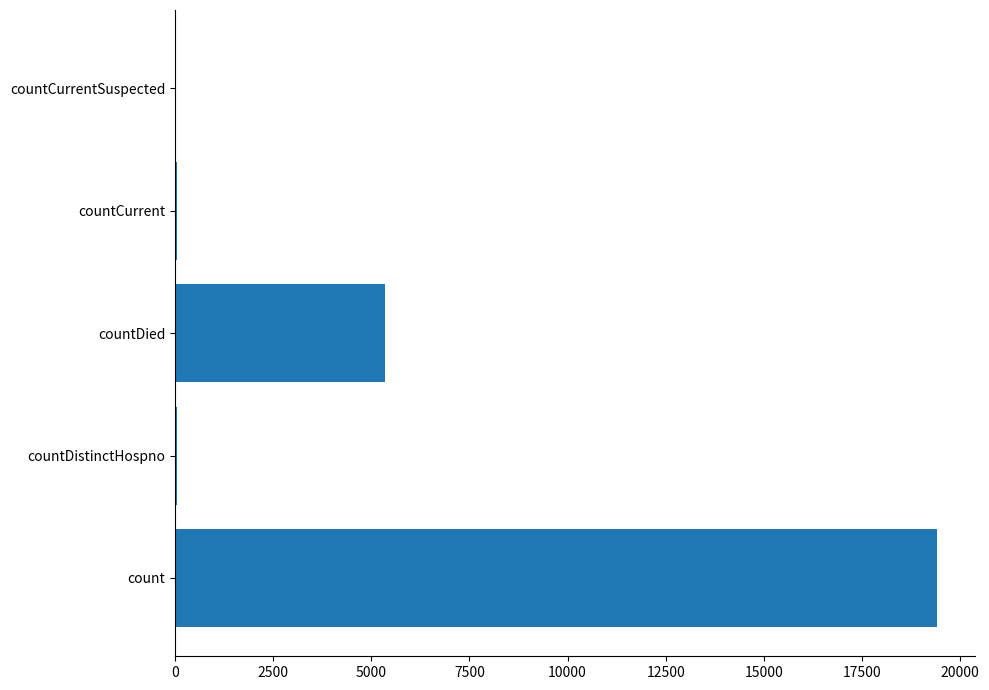

Between countDistinctHospno and countDied, which is larger?

countDied